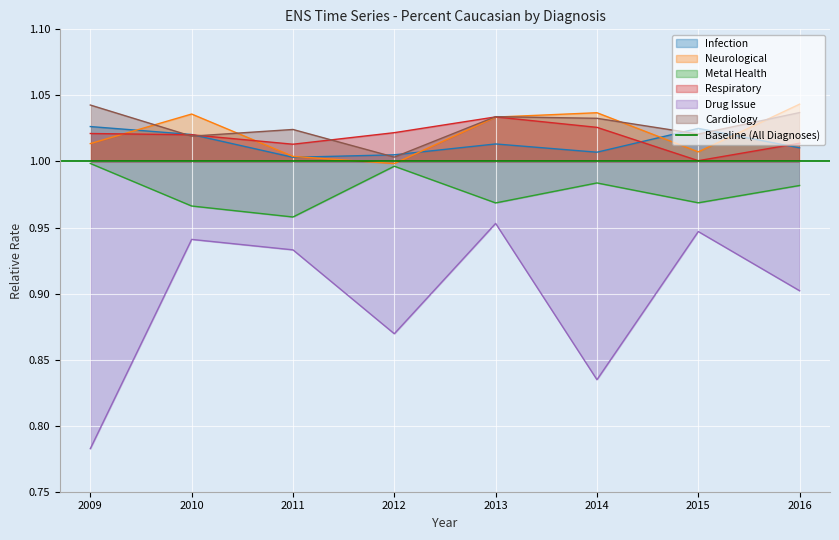

How many distinct data groups are displayed?

6